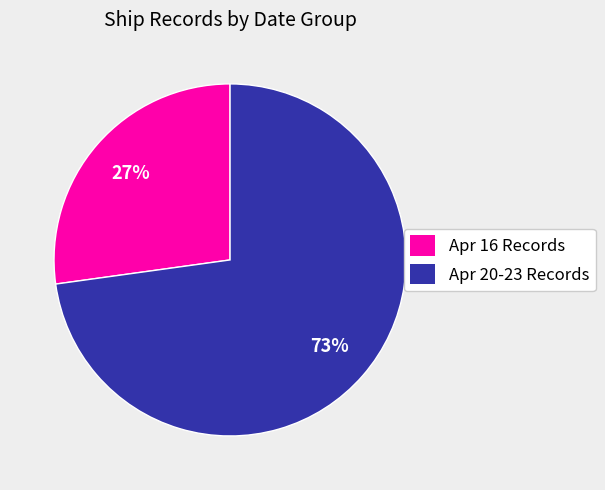

To the nearest percent, what percentage of the pie is Apr 16 Records?

27%